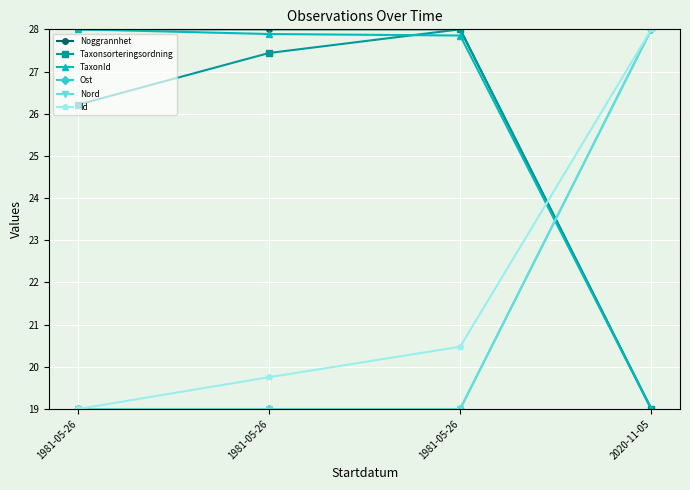

What is the sum of all Noggrannhet values?

103.0